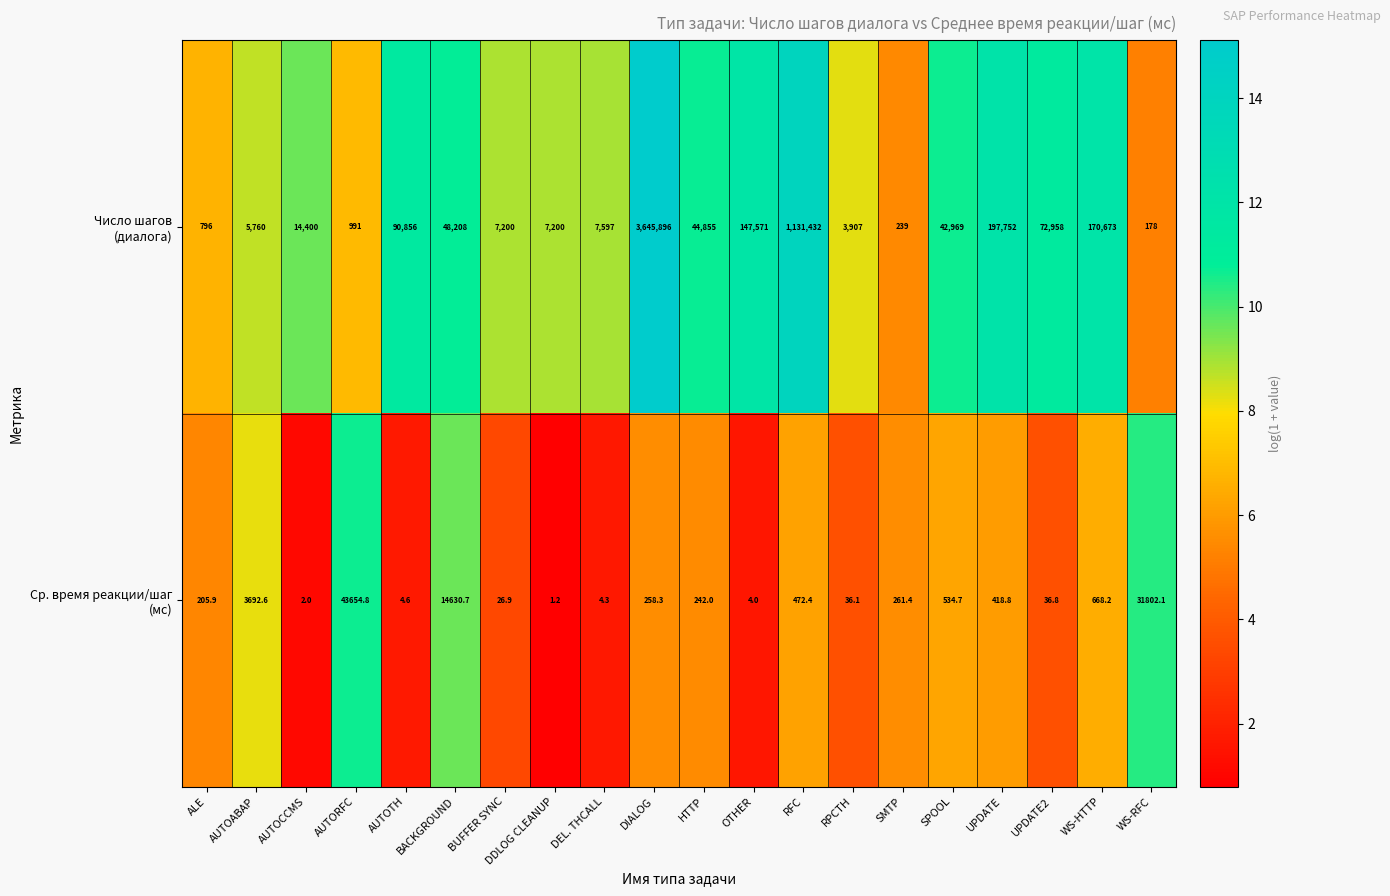

Which label corresponds to the smallest value in the chart?

DDLOG CLEANUP